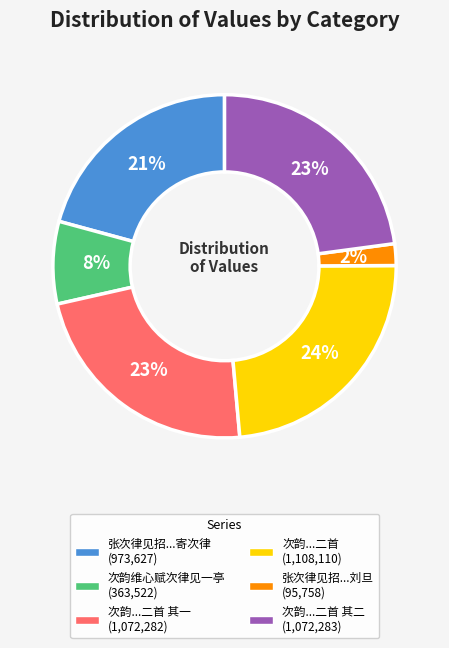

Is there a majority slice in this chart?

No